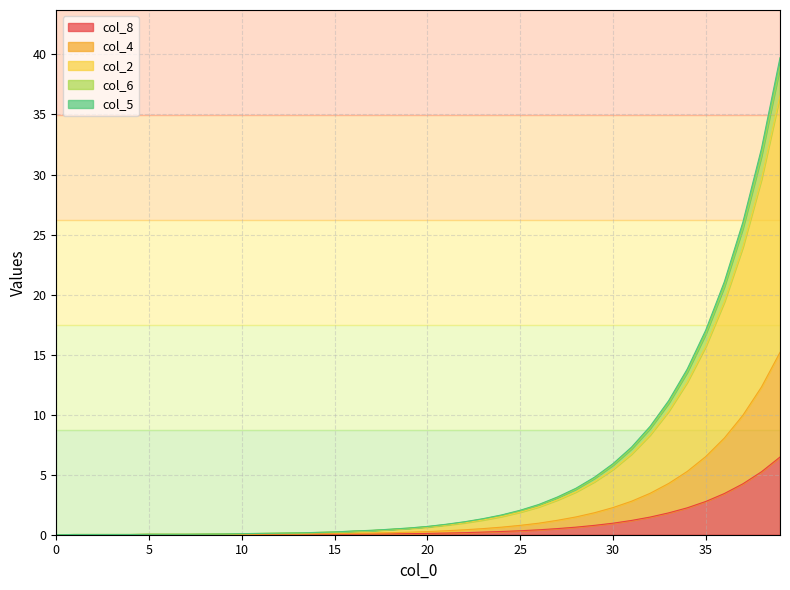

Where is col_2 nearest to the value 19?

36